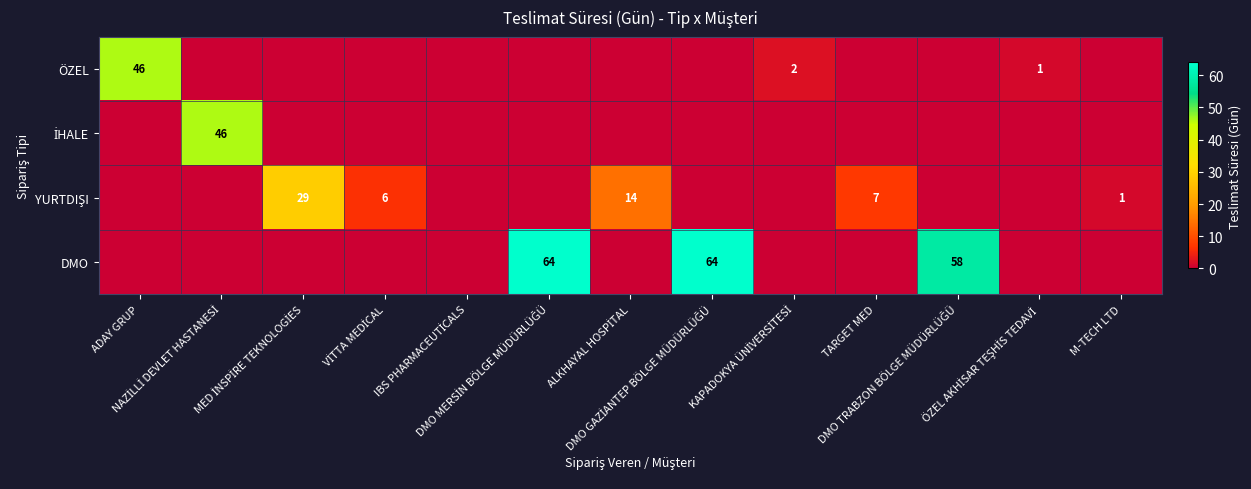

Between ADAY GRUP and IBS PHARMACEUTİCALS, which series saw the biggest shift?

ÖZEL